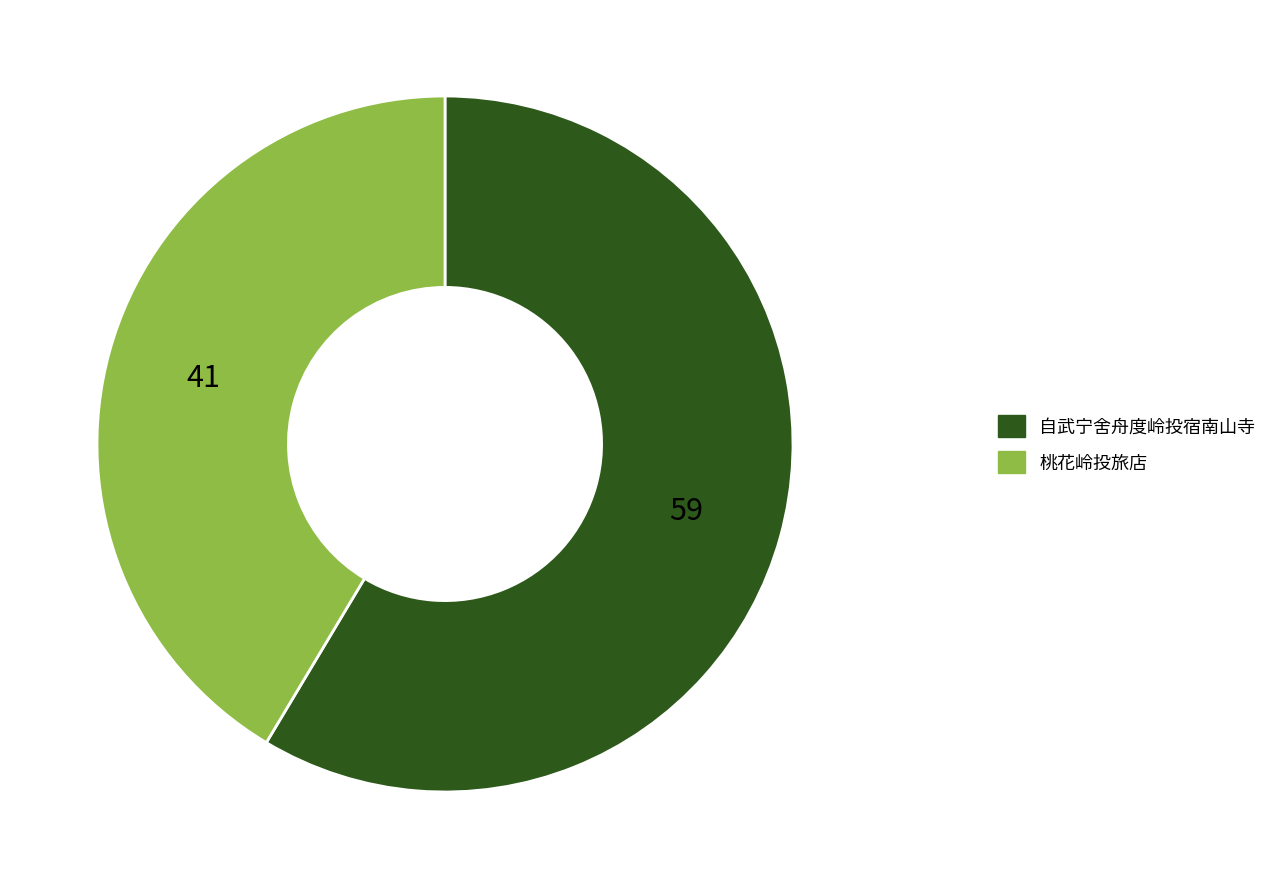

Which has a higher value, 桃花岭投旅店 or 自武宁舍舟度岭投宿南山寺?

自武宁舍舟度岭投宿南山寺